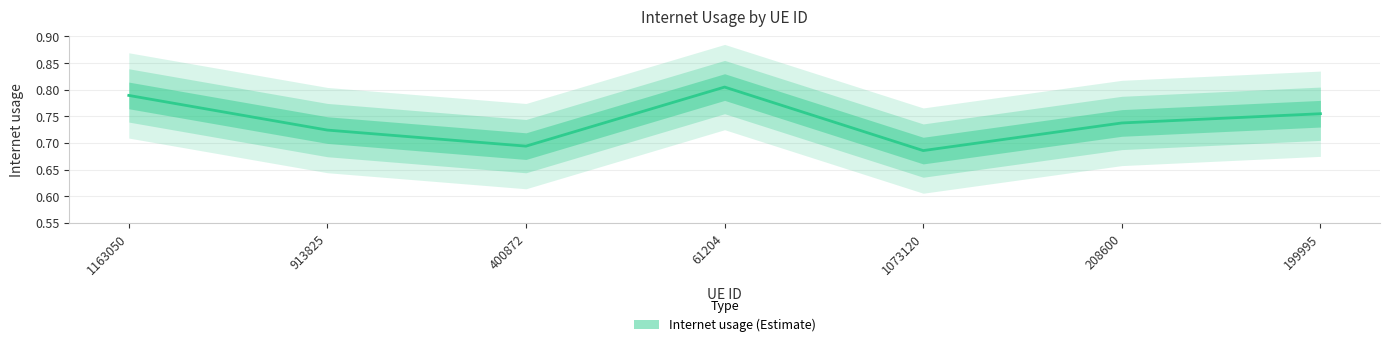

What is the value of the 3rd point from the left?

0.7